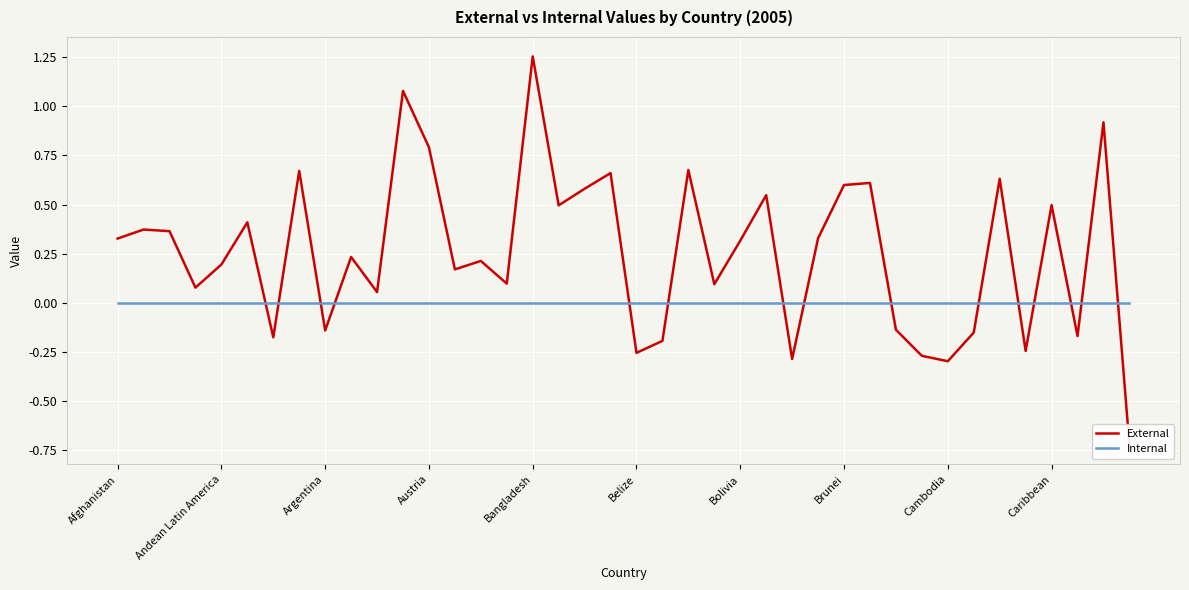

Which series ends up on top after the final intersection of External and Internal?

Internal